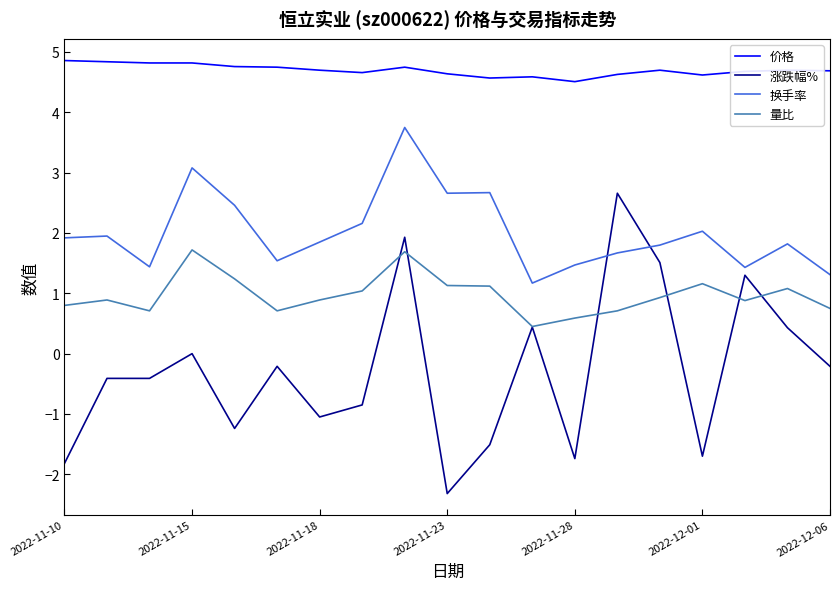

What is the smallest value displayed?

-2.3